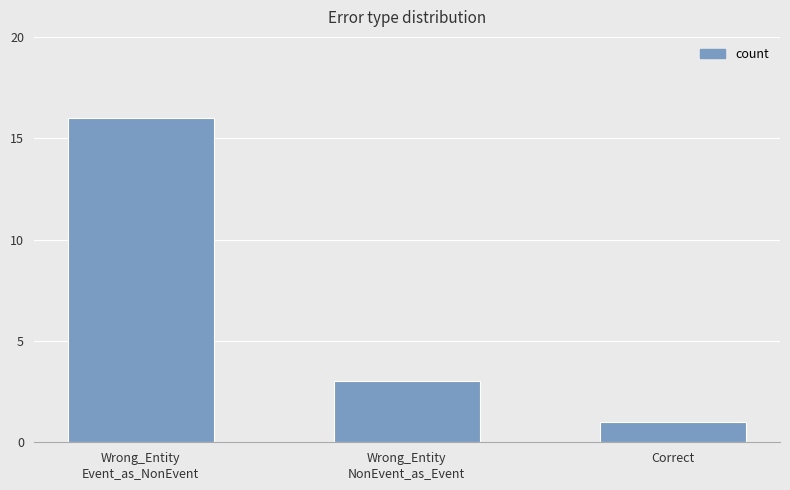

Reading left to right, extract all data points from this chart.

16	3	1